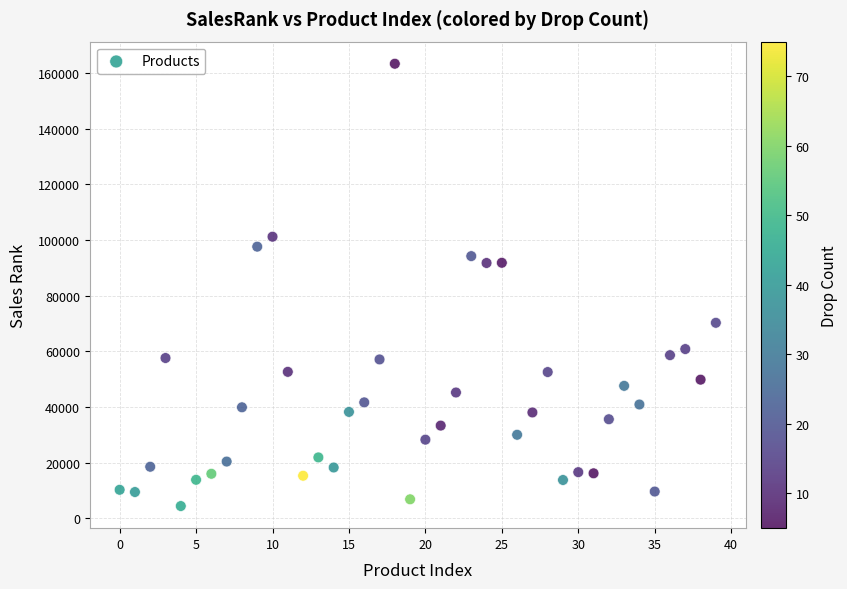

What is the range of Y values (max minus min)?

158919